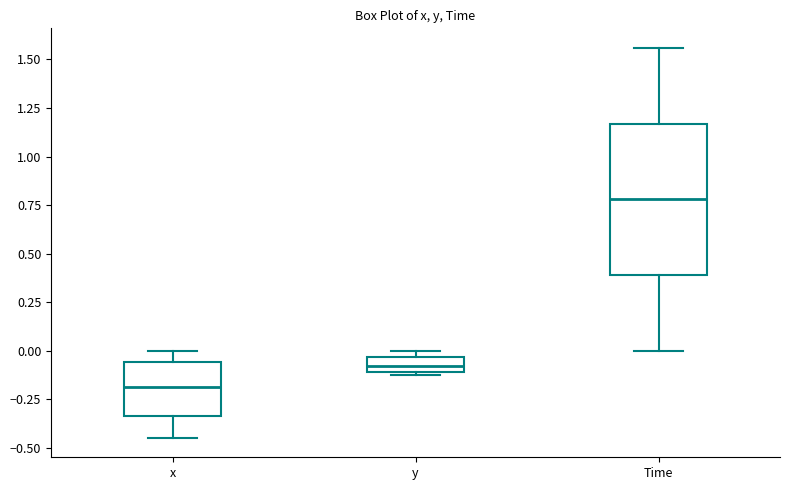

Where is the upper edge of the box for y on the y-axis? The values are not printed on the chart, so give them approximately, as read against the axis.

-0.05